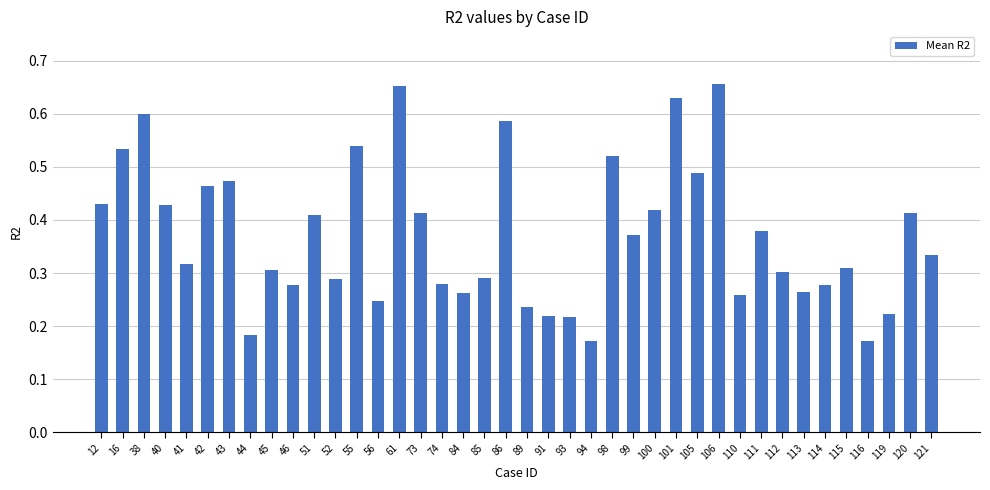

Between 112 and 16, which is larger?

16